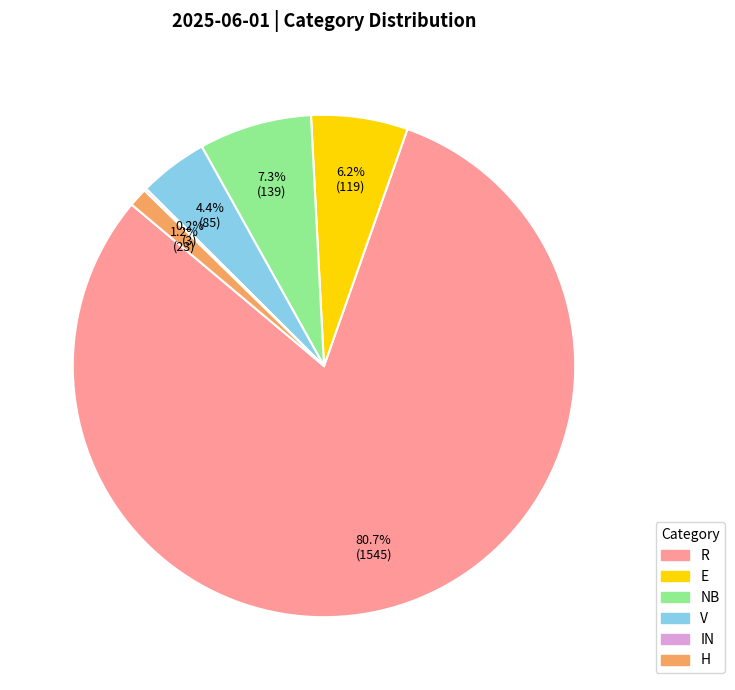

Between E and H, which is larger?

E